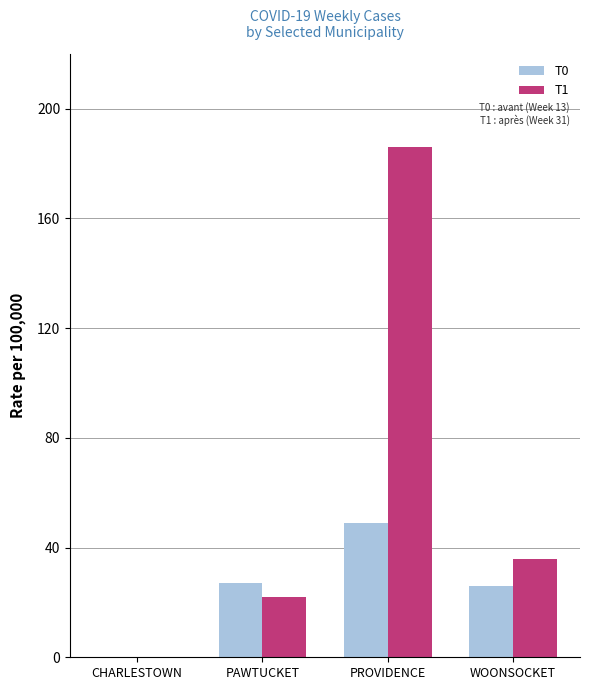

Reading left to right, transcribe all the data shown in this chart.

T0: 0	27	49	26
T1: 0	22	186	36